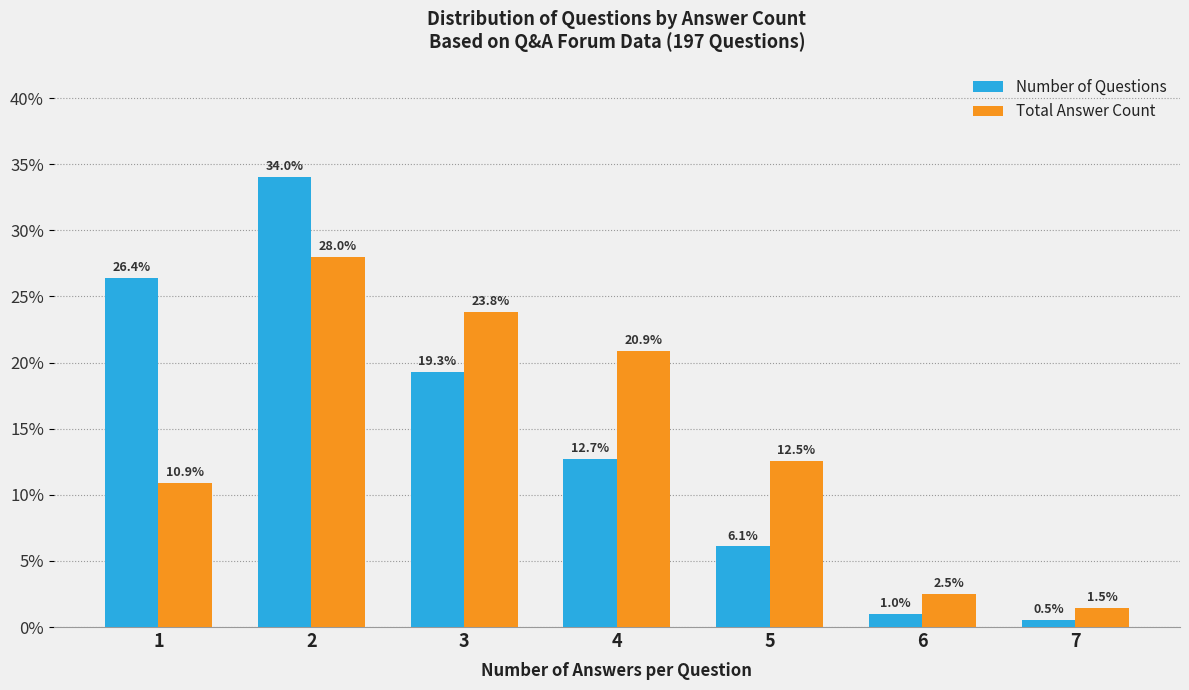

What is the value of the Number of Questions bar at the 4th from the left?

12.7